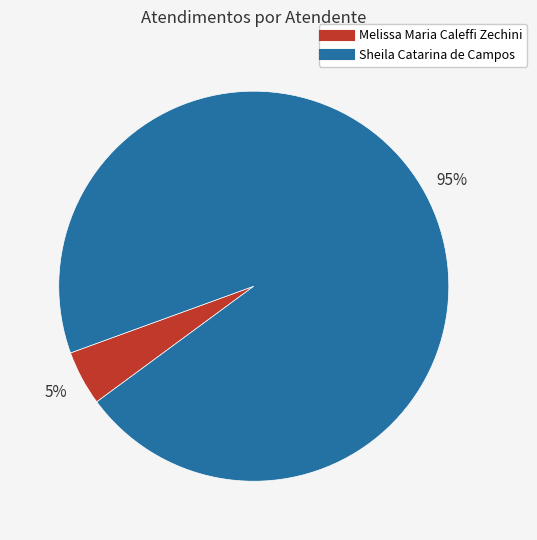

What percentage is the Sheila Catarina de Campos slice, to the nearest percent?

95%